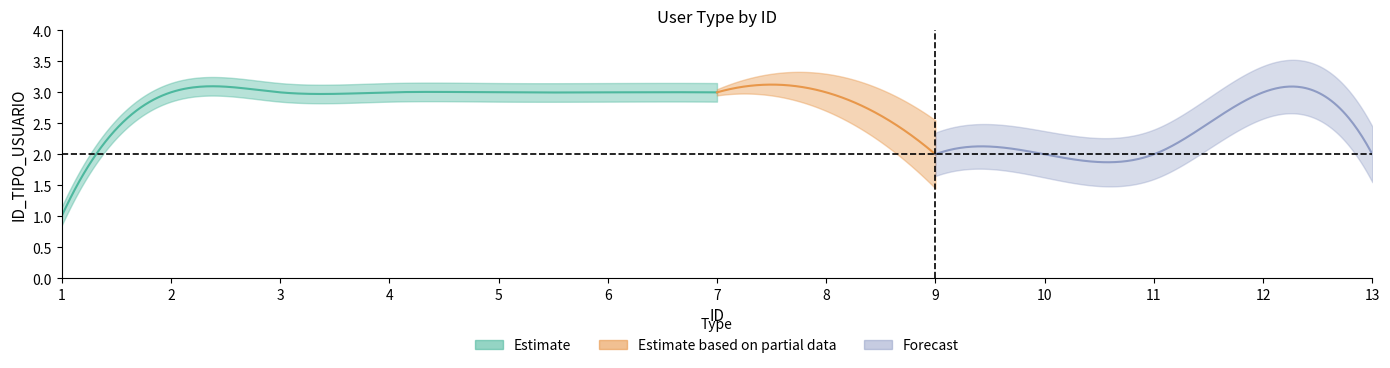

Rank the categories by value from lowest to highest.

1, 9, 10, 11, 13, 2, 3, 4, 5, 6, 7, 8, 12